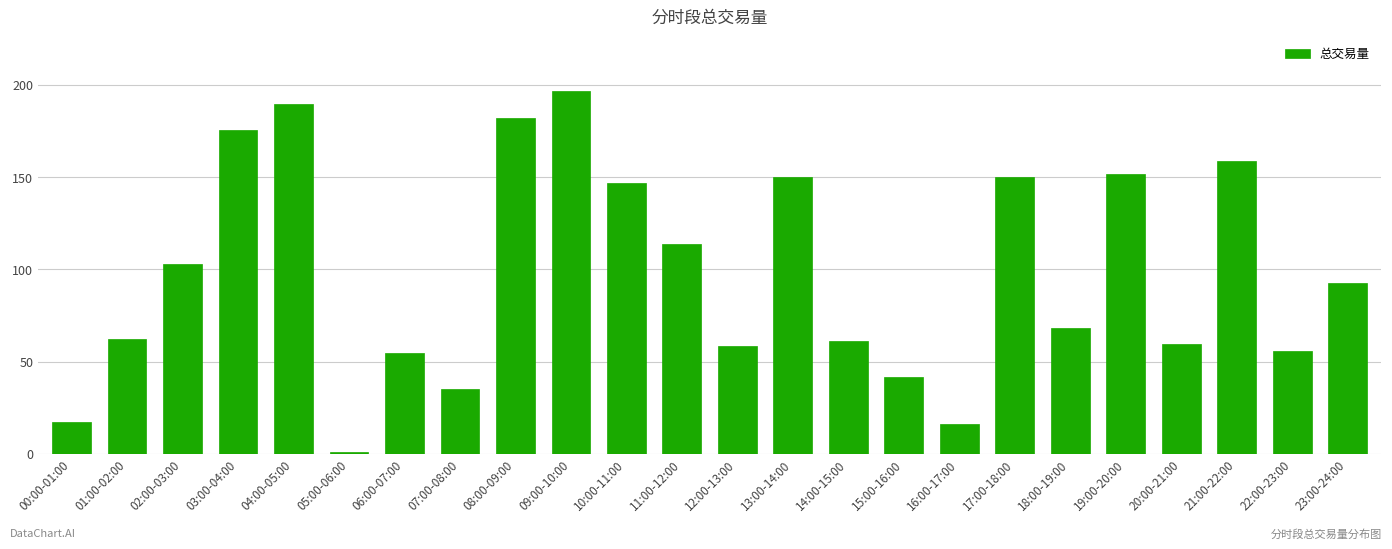

Approximately how many times larger is the value at 11:00-12:00 compared to 06:00-07:00?

2.1